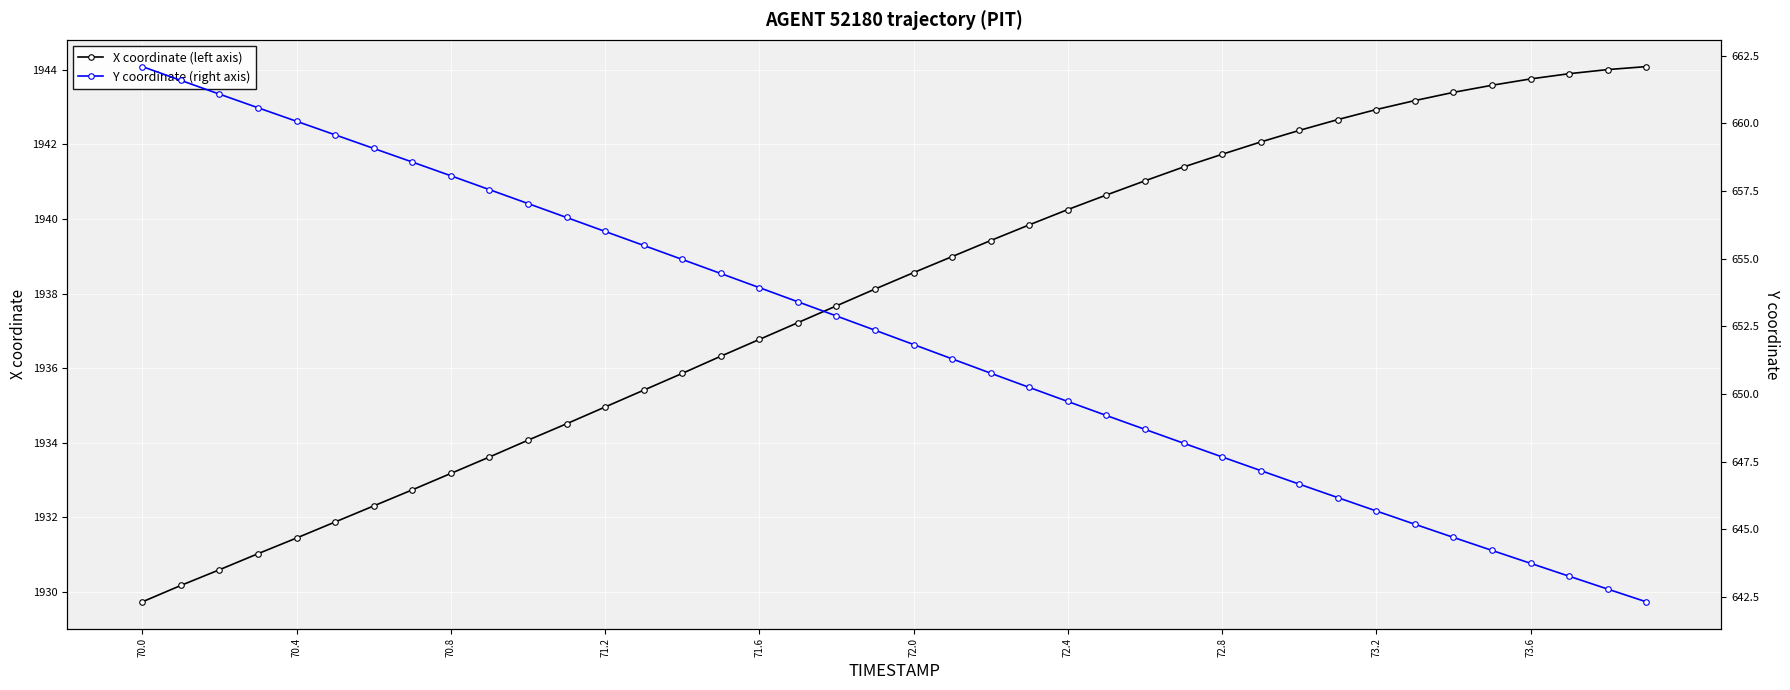

Is it true that X coordinate (left axis) equals 1183.5 at 70.0?

False